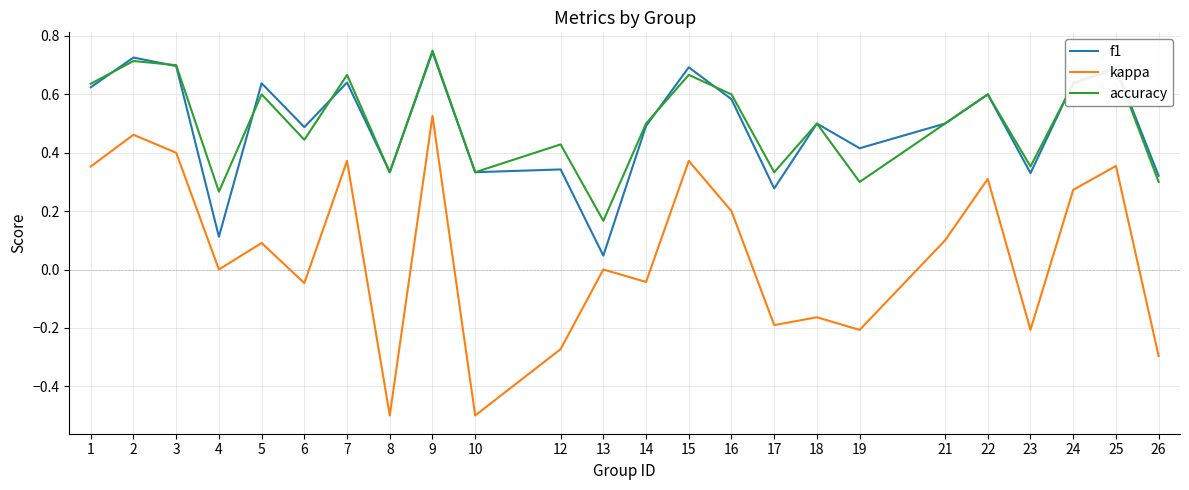

What are all the series names shown in the legend?

f1, kappa, accuracy